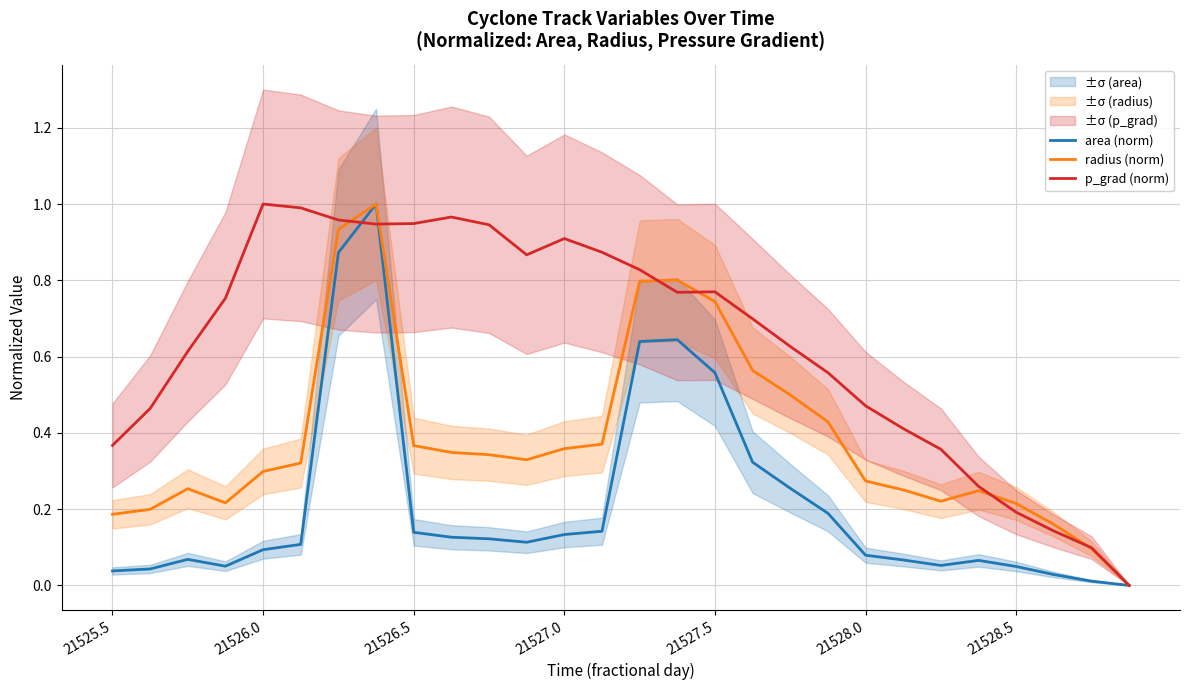

Rank the series by their average value, from highest to lowest.

p_grad (norm), radius (norm), area (norm)